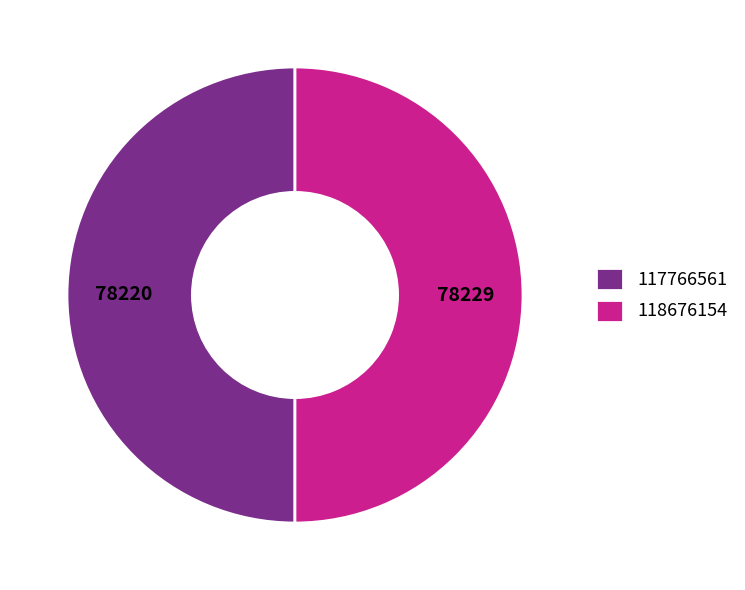

Is it true that 117766561 is 59% of the pie?

False